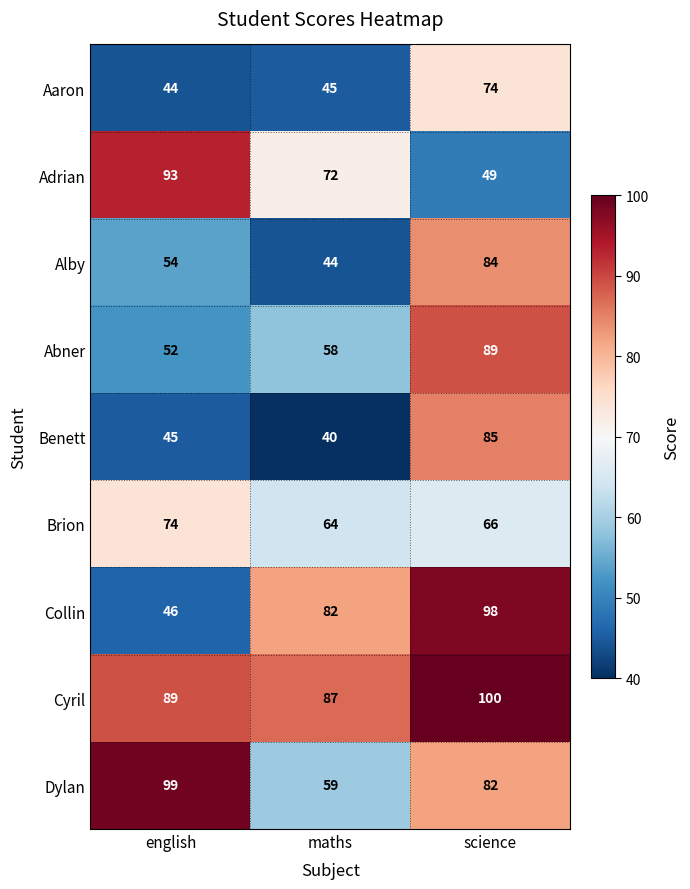

At how many categories does at least one series exceed 75?

3